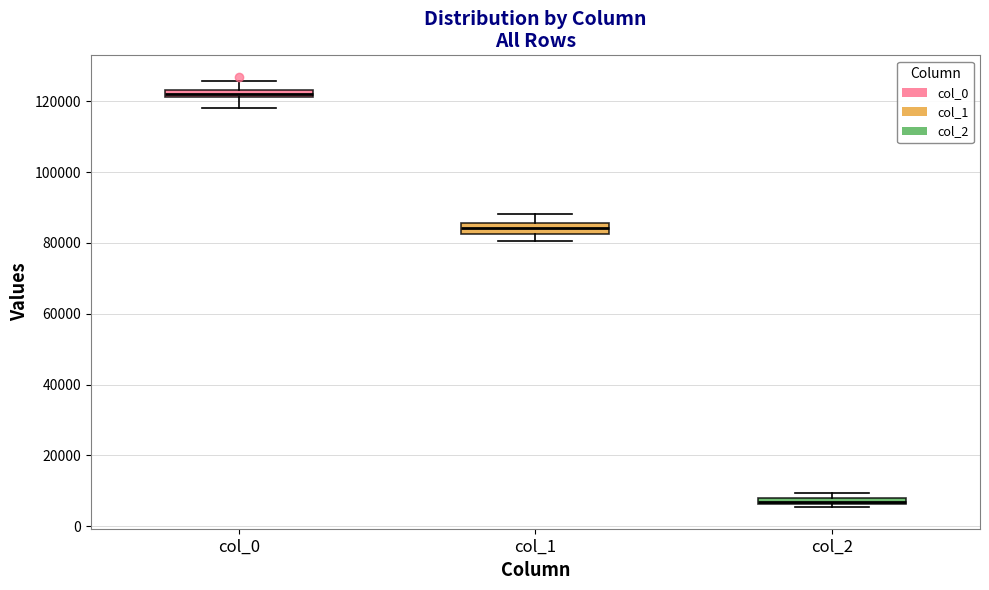

Where is the upper edge of the box for col_2 on the y-axis? The values are not printed on the chart, so give them approximately, as read against the axis.

8000